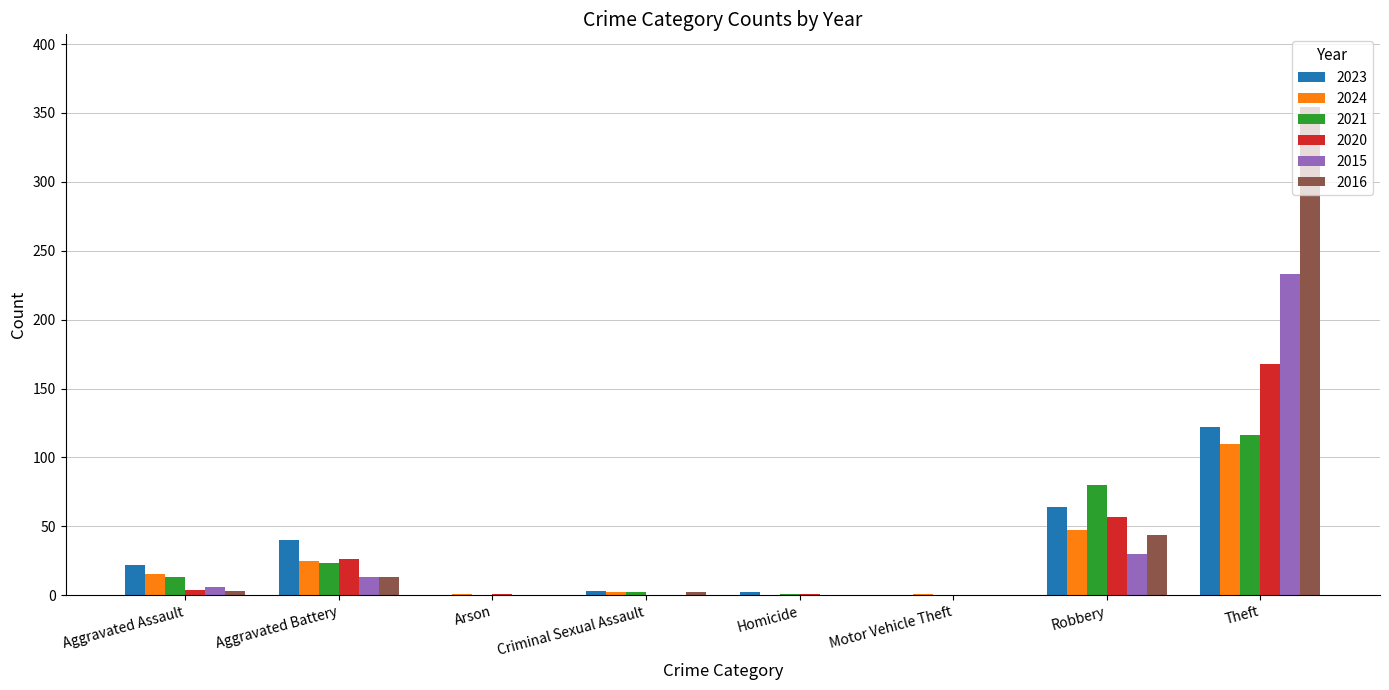

The 2023 series shows 22 at Aggravated Assault. True or false?

True